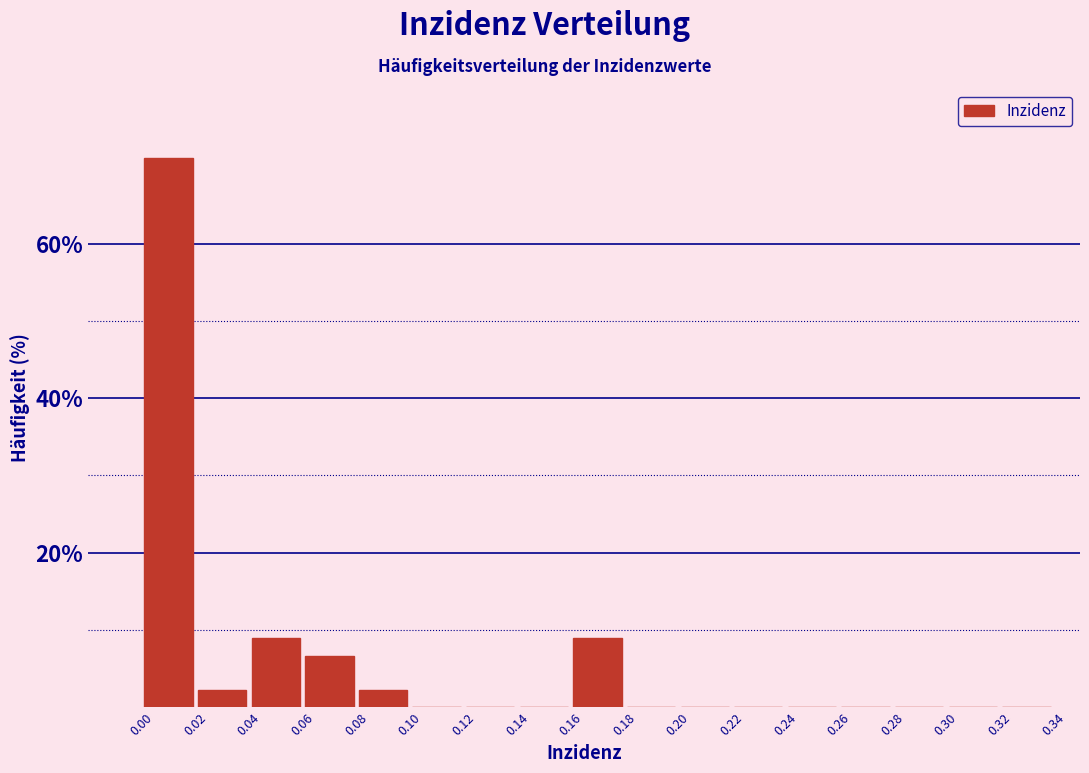

Which range on the x-axis has the tallest bar?

0.00 to 0.02